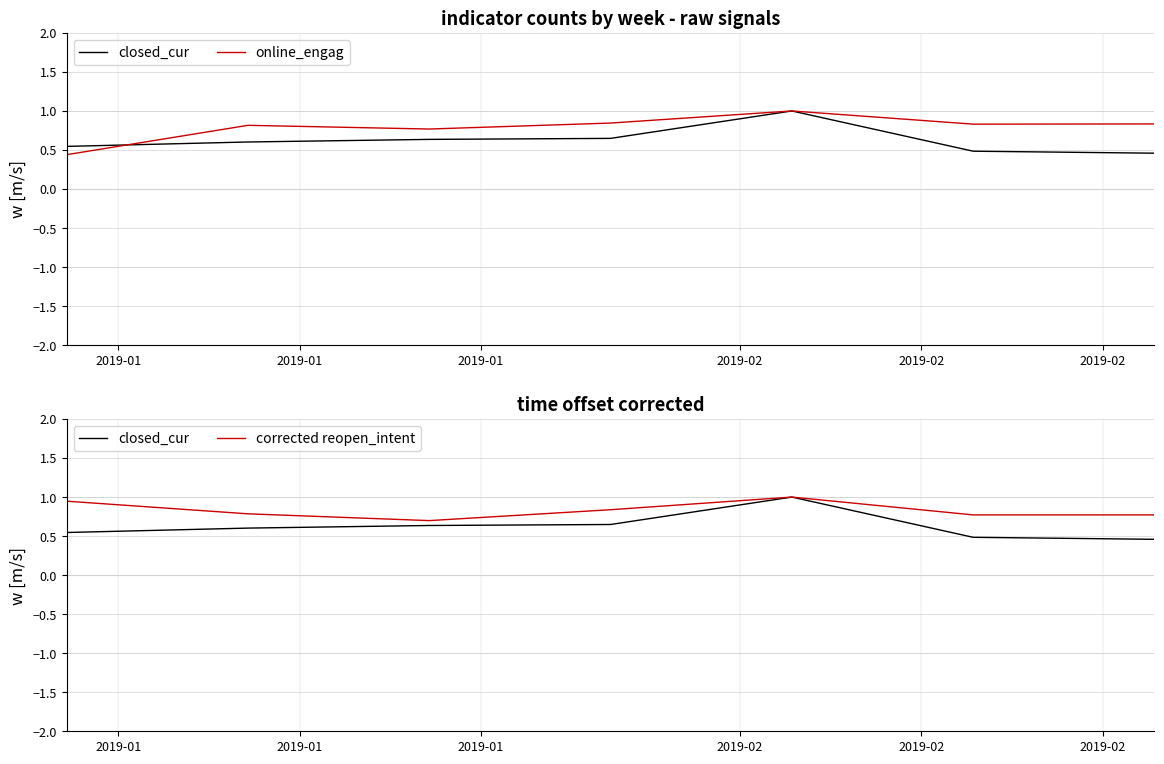

Which series has the largest total across all categories?

corrected reopen_intent